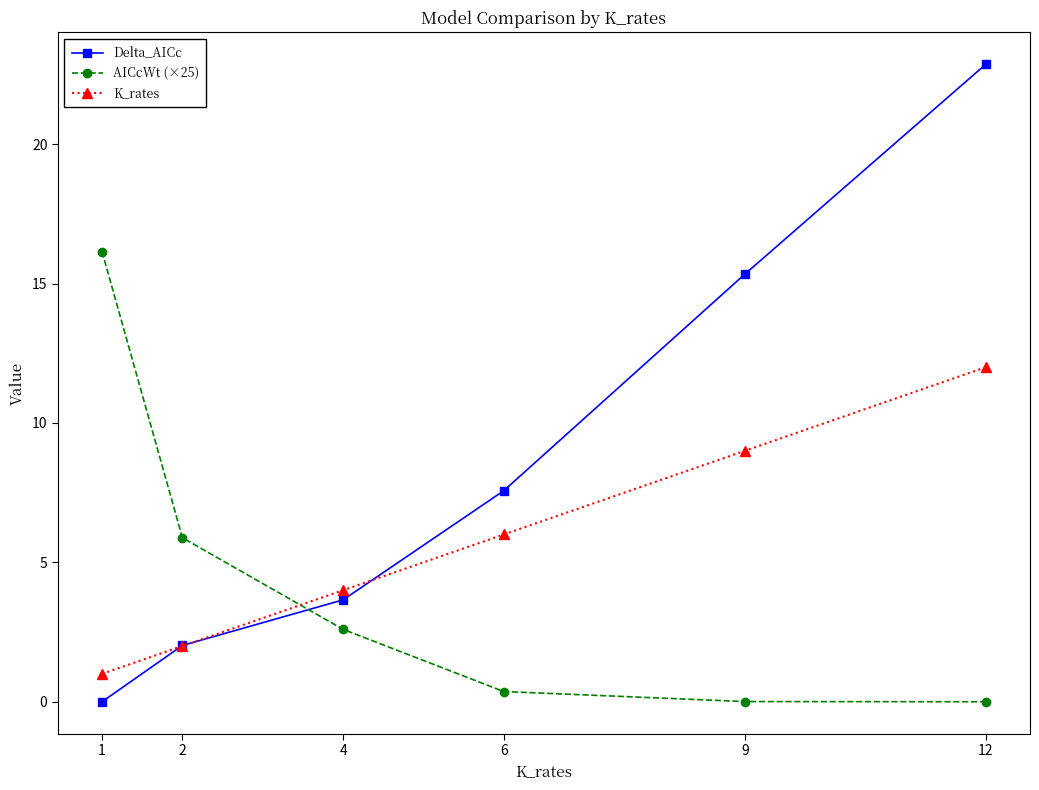

True or false: K_rates and Delta_AICc intersect in this chart.

True